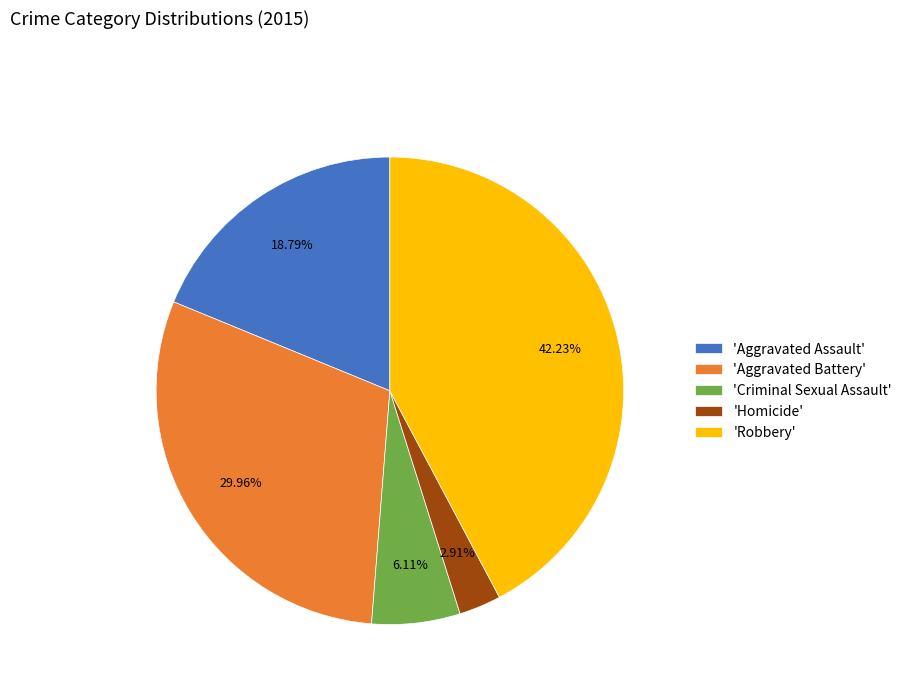

Which has a higher value, 'Aggravated Assault' or 'Criminal Sexual Assault'?

'Aggravated Assault'